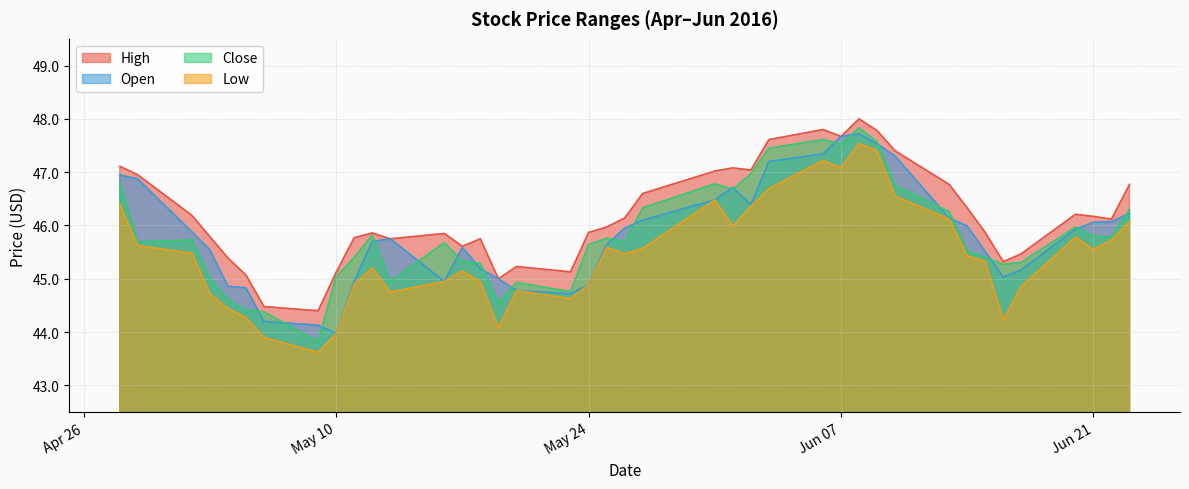

How many lines are shown in the chart?

4